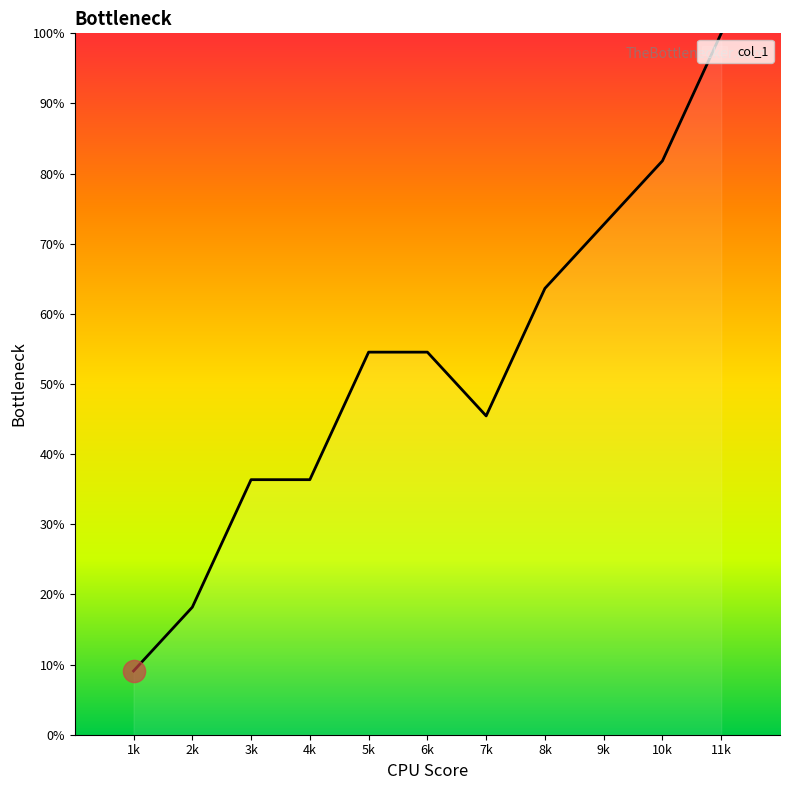

The chart shows a value of 11.9 at 4k. True or false?

False